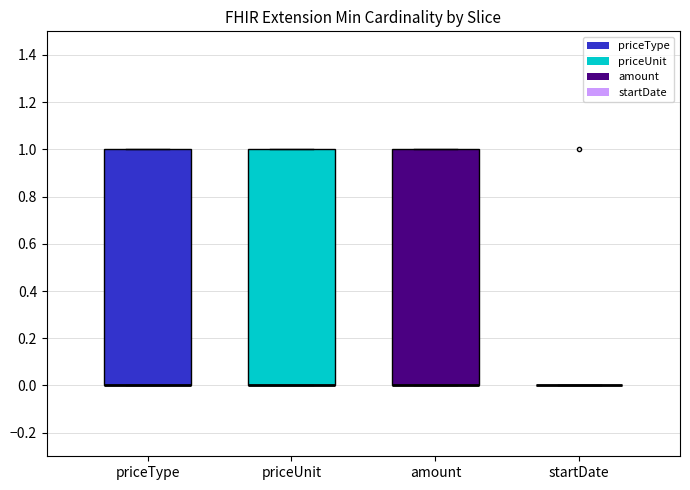

Reading left to right, read every box against the y-axis: the position of its median line, the range the box covers, and the ends of its whiskers. The values are not printed on the chart, so give them approximately, as read against the axis.

priceType: median 0 (drawn on the box's lower edge), box 0 to 1, whiskers 0 to 1
priceUnit: median 0 (drawn on the box's lower edge), box 0 to 1, whiskers 0 to 1
amount: median 0 (drawn on the box's lower edge), box 0 to 1, whiskers 0 to 1
startDate: box collapsed to a line at 0, whiskers 0 to 0